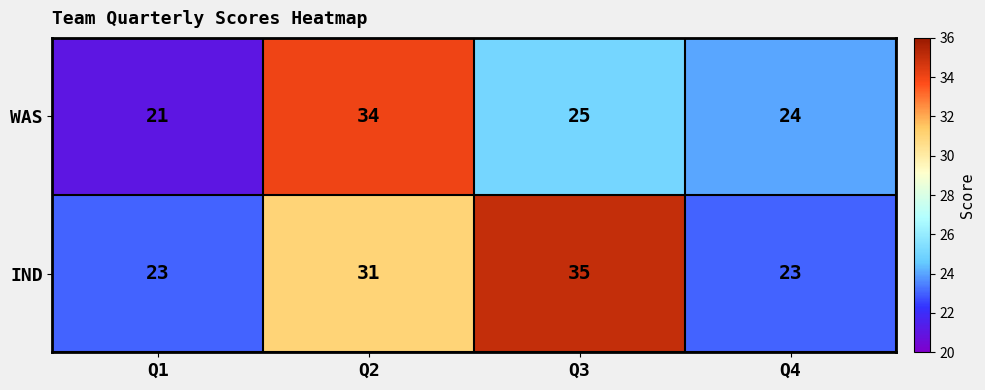

Rank the series by their maximum value, from lowest to highest.

WAS, IND